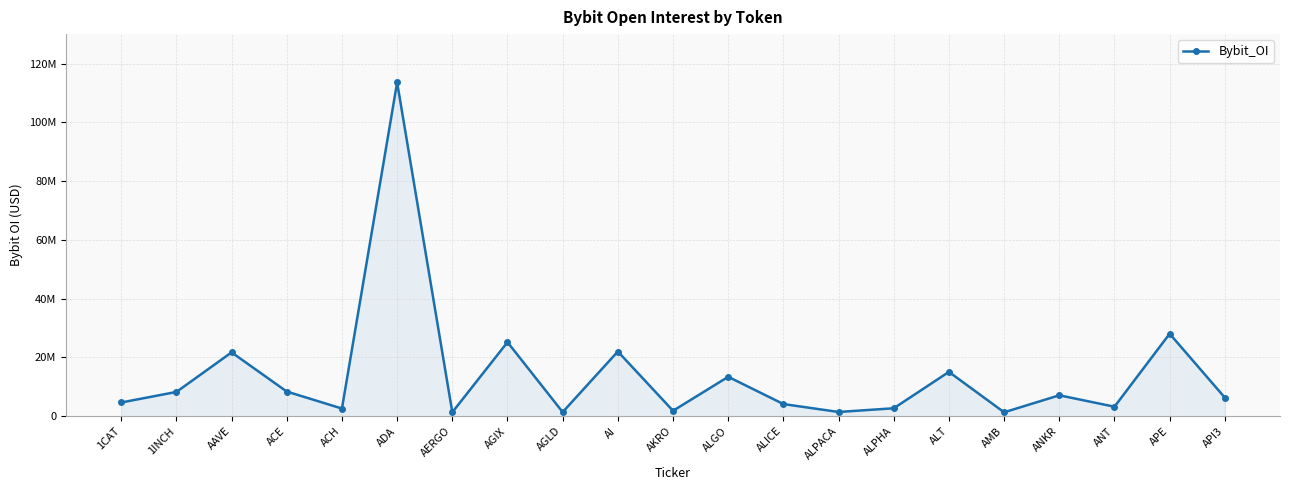

What is the difference between the maximum and minimum values?

112238743